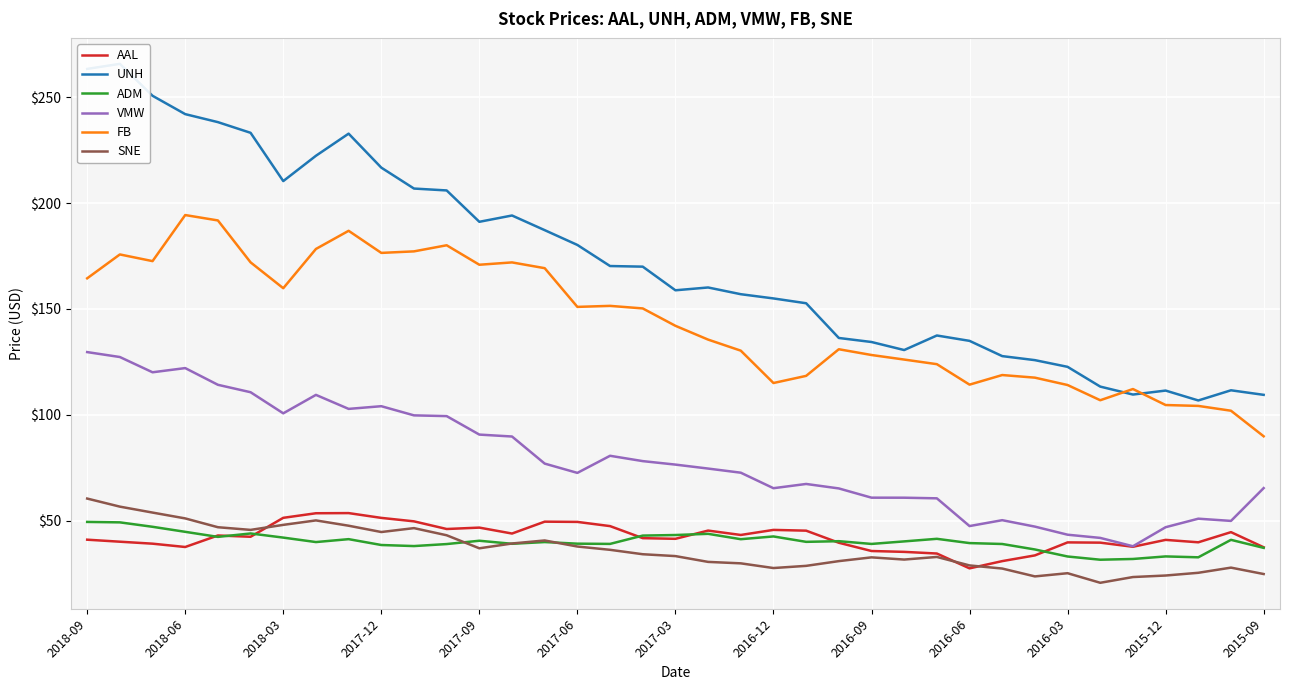

True or false: UNH and VMW intersect in this chart.

False